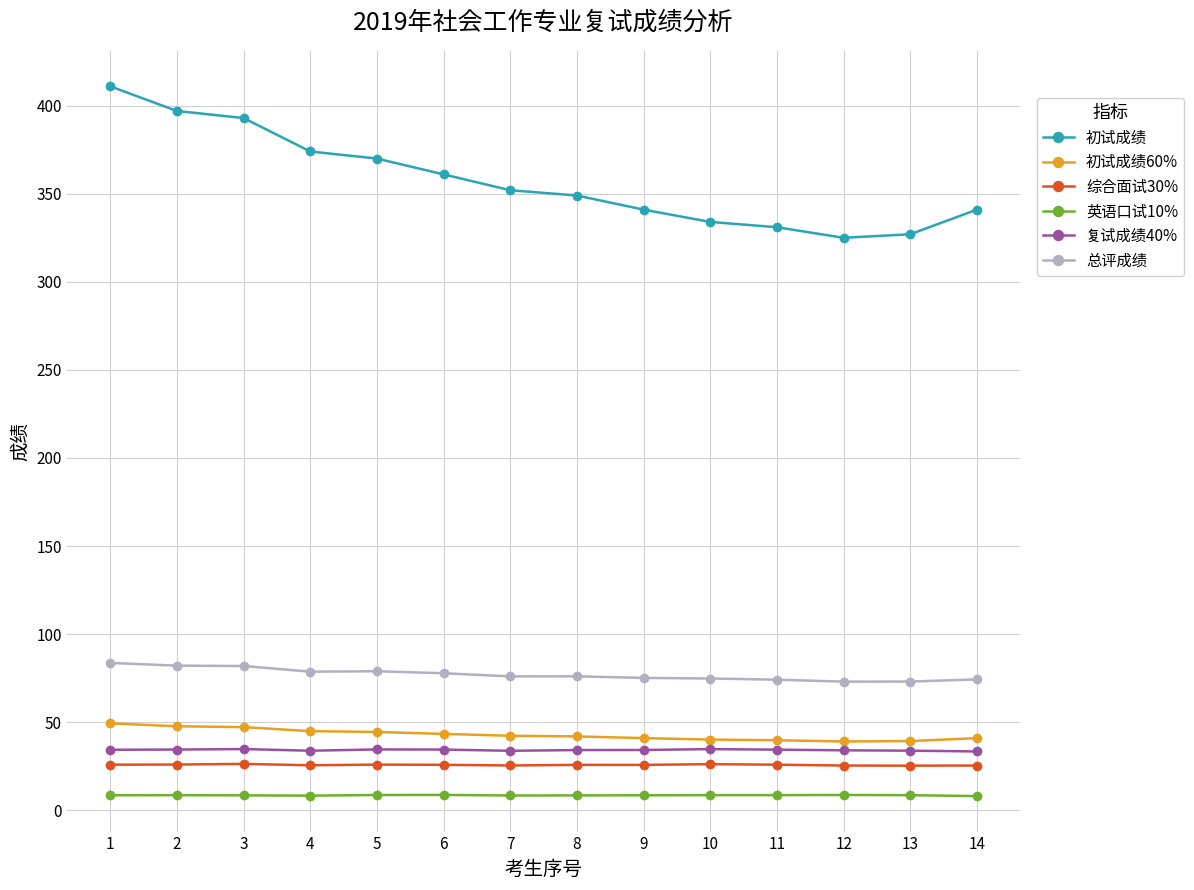

What is the average value of the 总评成绩 series?

77.1